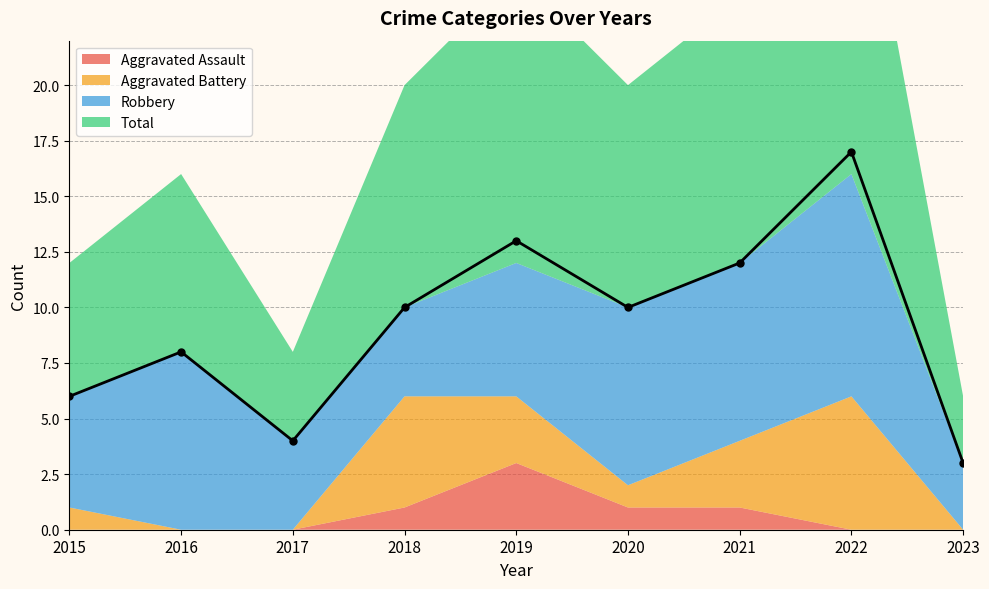

How many intersections are there between Robbery and Aggravated Battery?

2